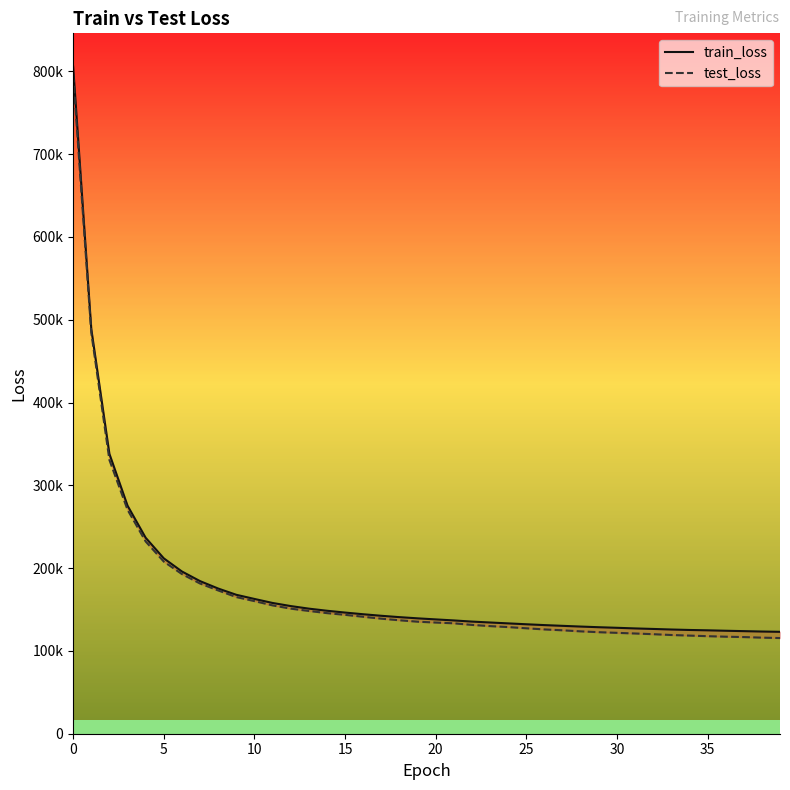

What is the value of the test_loss point at the 32nd from the left?

121038.6